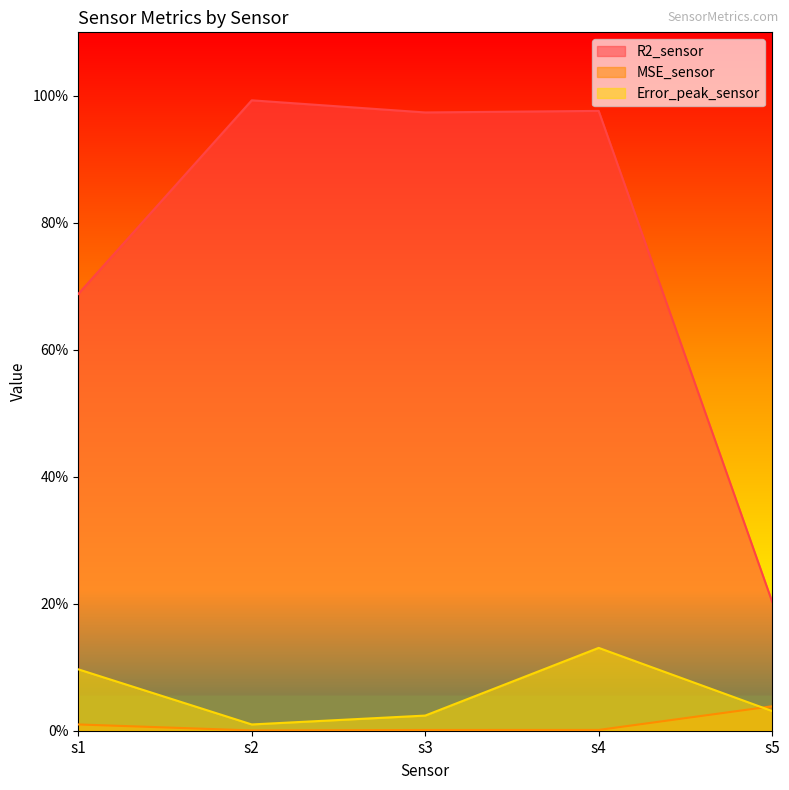

What are all the series names shown in the legend?

R2_sensor, MSE_sensor, Error_peak_sensor